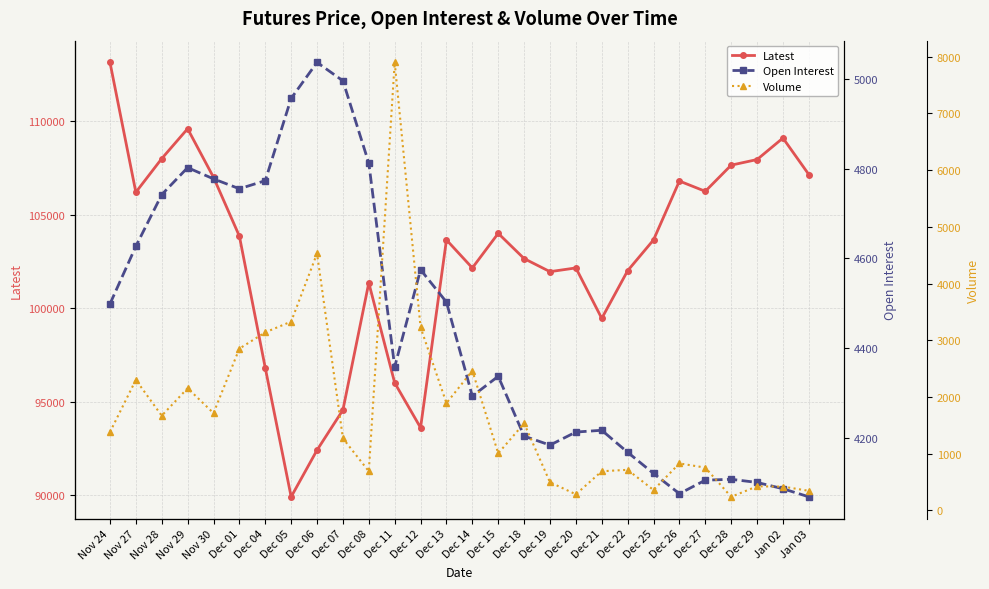

Reading left to right, list all the values displayed in this chart.

Latest: Nov 24=113150	Nov 27=106200	Nov 28=108000	Nov 29=109600	Nov 30=107000	Dec 01=103850	Dec 04=96800	Dec 05=89900	Dec 06=92400	Dec 07=94550	Dec 08=101350	Dec 11=96000	Dec 12=93600	Dec 13=103650	Dec 14=102150	Dec 15=104000	Dec 18=102650	Dec 19=101950	Dec 20=102150	Dec 21=99450	Dec 22=102000	Dec 25=103650	Dec 26=106800	Dec 27=106250	Dec 28=107650	Dec 29=107950	Jan 02=109100	Jan 03=107150
Open Interest: Nov 24=4499	Nov 27=4627	Nov 28=4742	Nov 29=4802	Nov 30=4777	Dec 01=4755	Dec 04=4773	Dec 05=4956	Dec 06=5036	Dec 07=4995	Dec 08=4812	Dec 11=4359	Dec 12=4575	Dec 13=4503	Dec 14=4294	Dec 15=4338	Dec 18=4205	Dec 19=4185	Dec 20=4214	Dec 21=4218	Dec 22=4169	Dec 25=4122	Dec 26=4077	Dec 27=4107	Dec 28=4109	Dec 29=4102	Jan 02=4088	Jan 03=4070
Volume: Nov 24=1382	Nov 27=2303	Nov 28=1671	Nov 29=2156	Nov 30=1717	Dec 01=2854	Dec 04=3141	Dec 05=3330	Dec 06=4531	Dec 07=1271	Dec 08=691	Dec 11=7900	Dec 12=3229	Dec 13=1893	Dec 14=2464	Dec 15=1008	Dec 18=1536	Dec 19=498	Dec 20=285	Dec 21=692	Dec 22=717	Dec 25=361	Dec 26=830	Dec 27=756	Dec 28=241	Dec 29=426	Jan 02=421	Jan 03=347